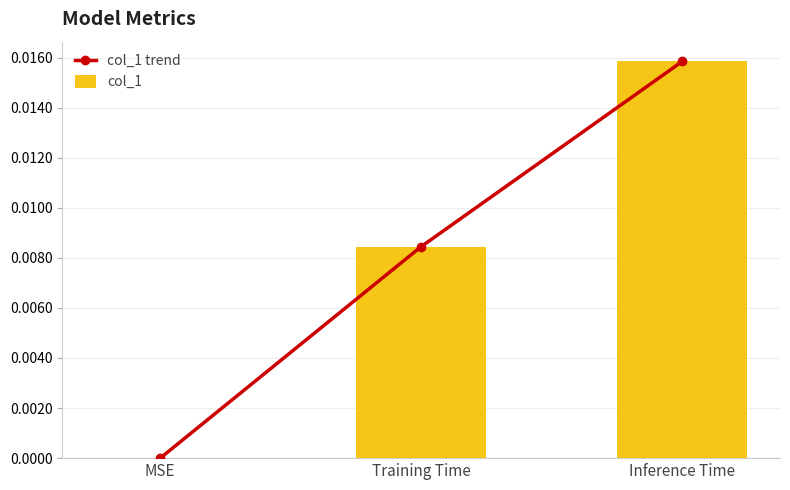

How many col_1 values are between 0 and 1?

3